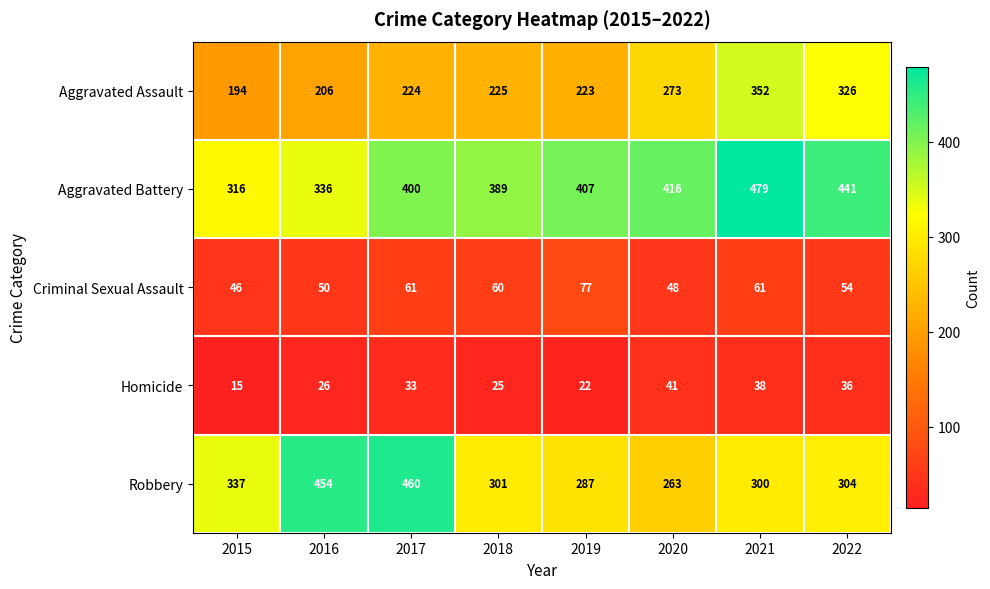

The Criminal Sexual Assault series shows 48 at 2020. True or false?

True